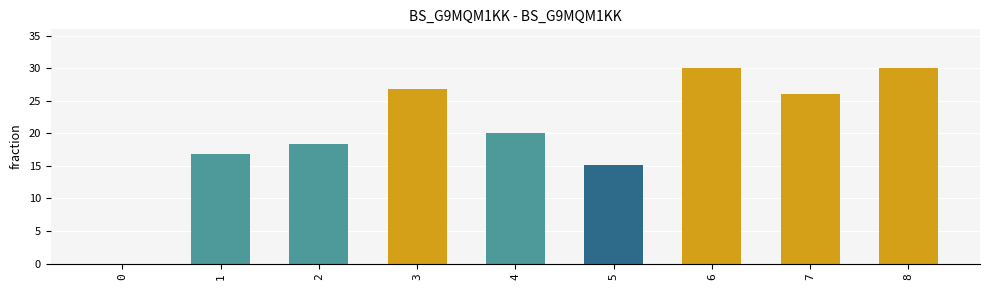

Is it true that the value at 5 is 26.4?

False